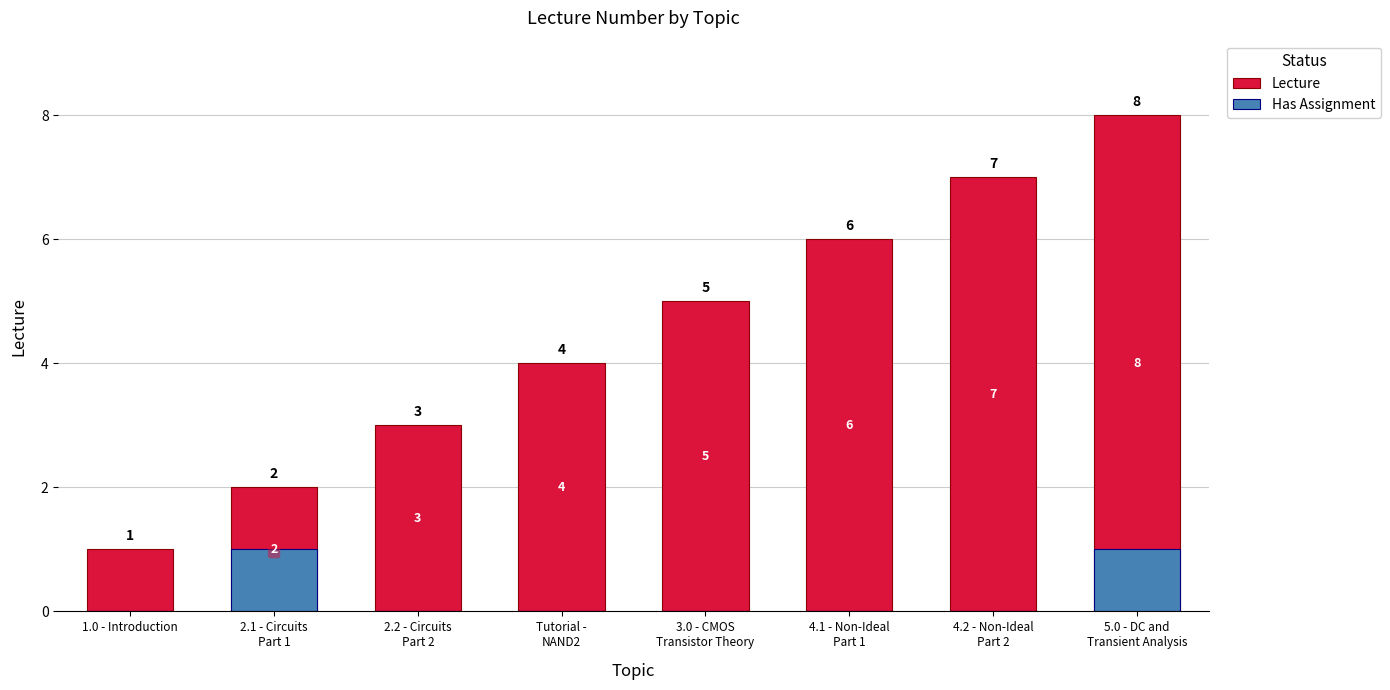

What is the lowest value of the Lecture series?

1